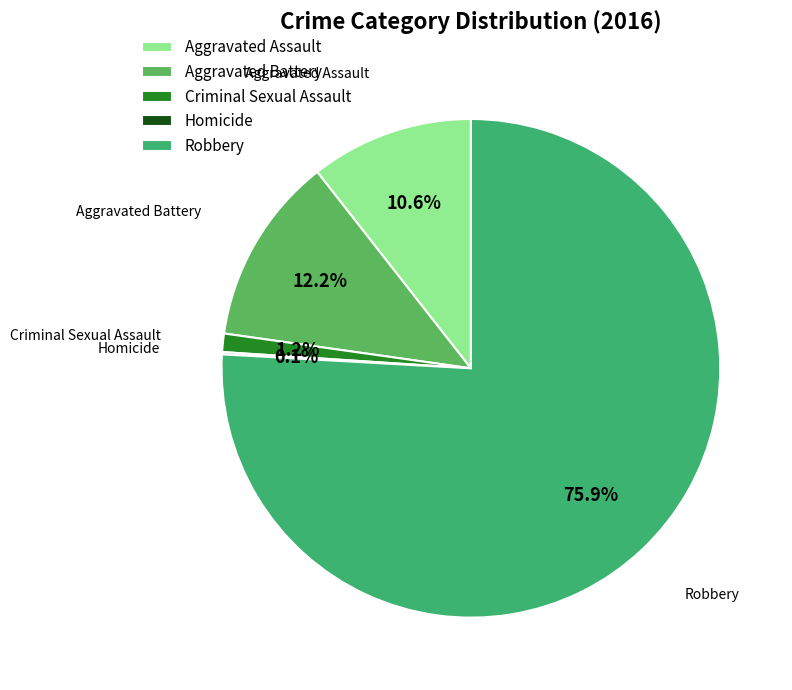

Which slice represents more than half of the pie?

Robbery